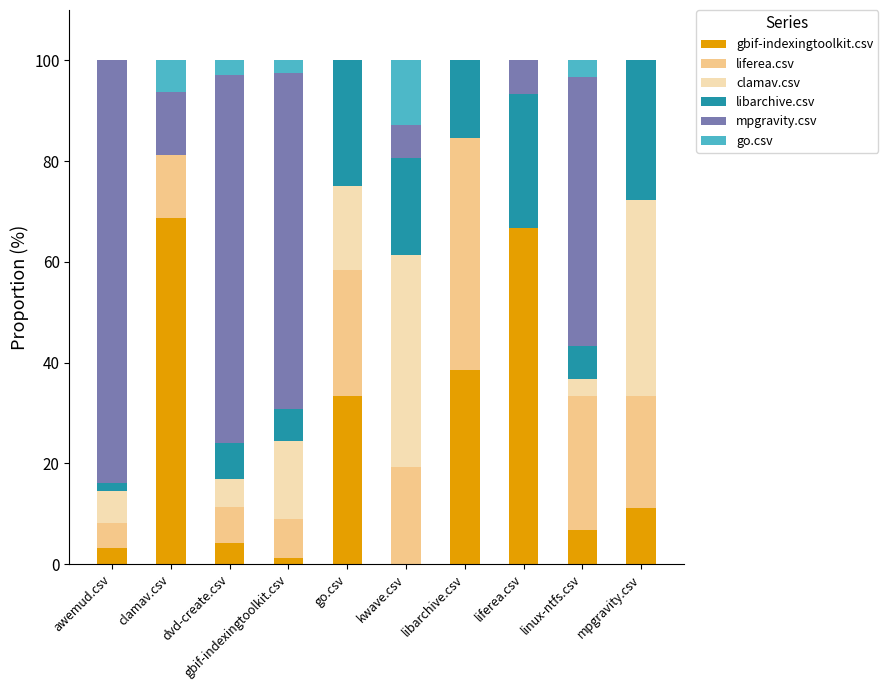

What is the total value across all series at liferea.csv?

100.0